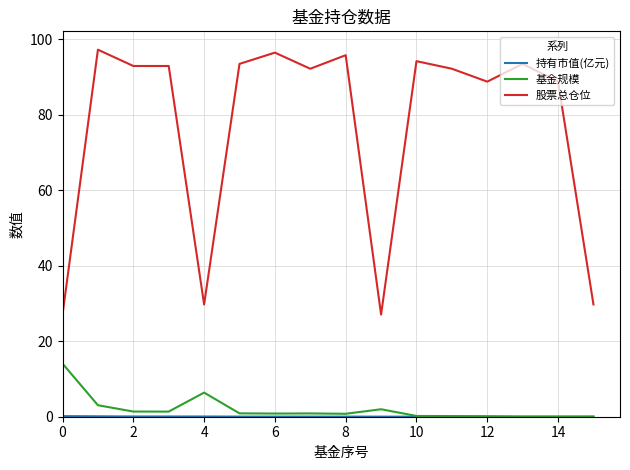

Which series has the largest range (max minus min)?

股票总仓位